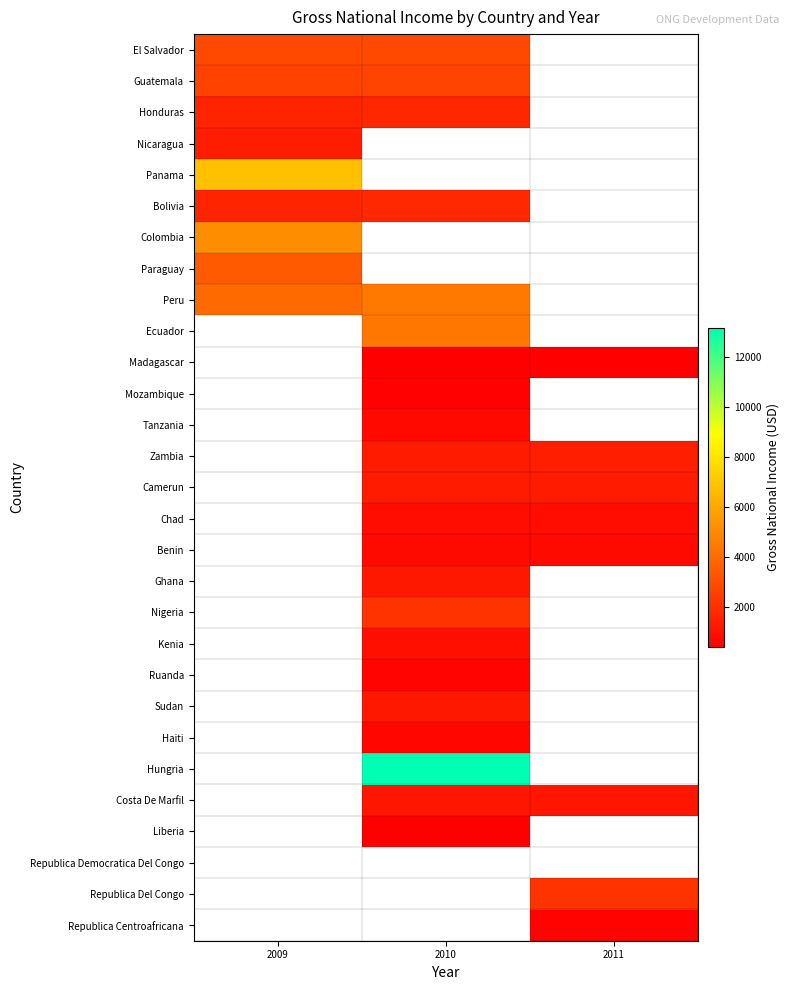

The value of Ghana at 2010 is 1230.0. True or false?

True